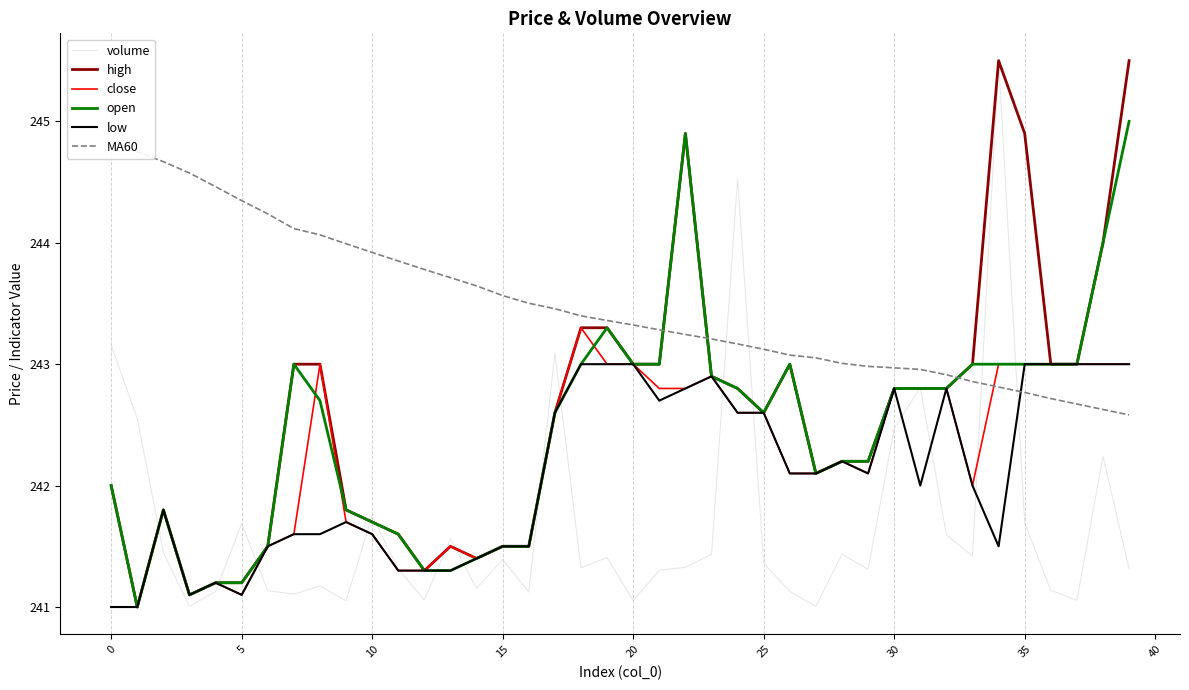

True or false: open has more than 1 points higher than both neighbors.

True